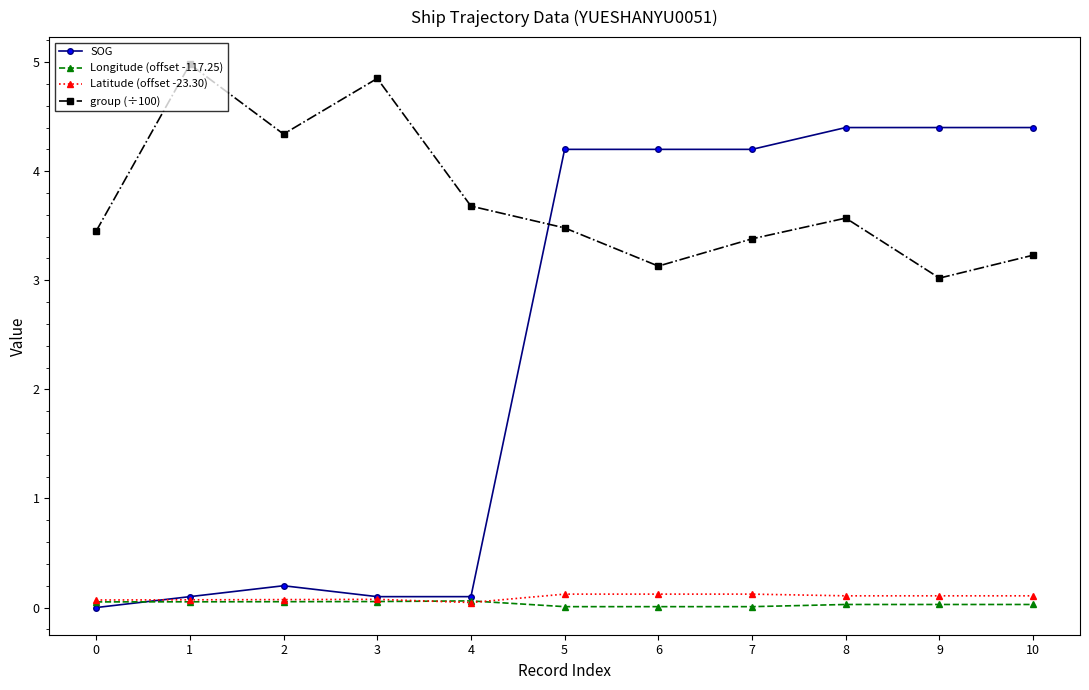

Count the number of categories in the chart.

11